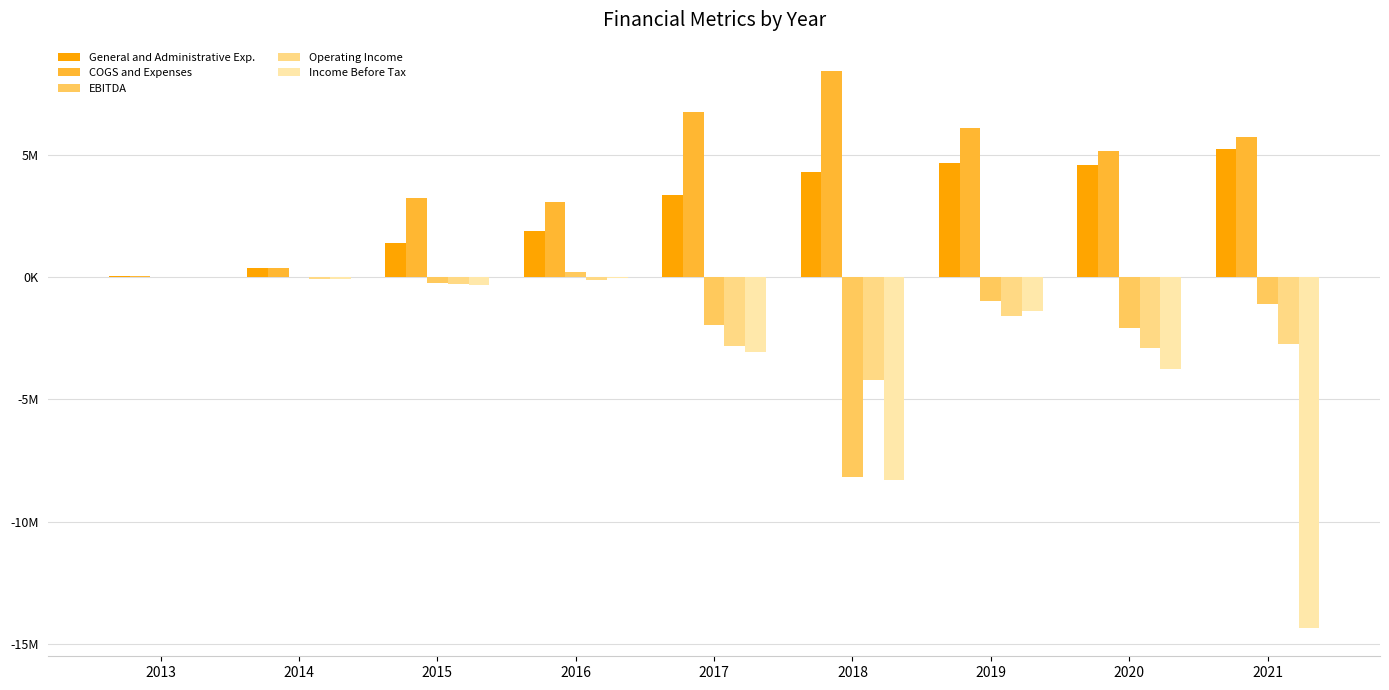

Rank the categories by COGS and Expenses value from highest to lowest.

2018, 2017, 2019, 2021, 2020, 2015, 2016, 2014, 2013